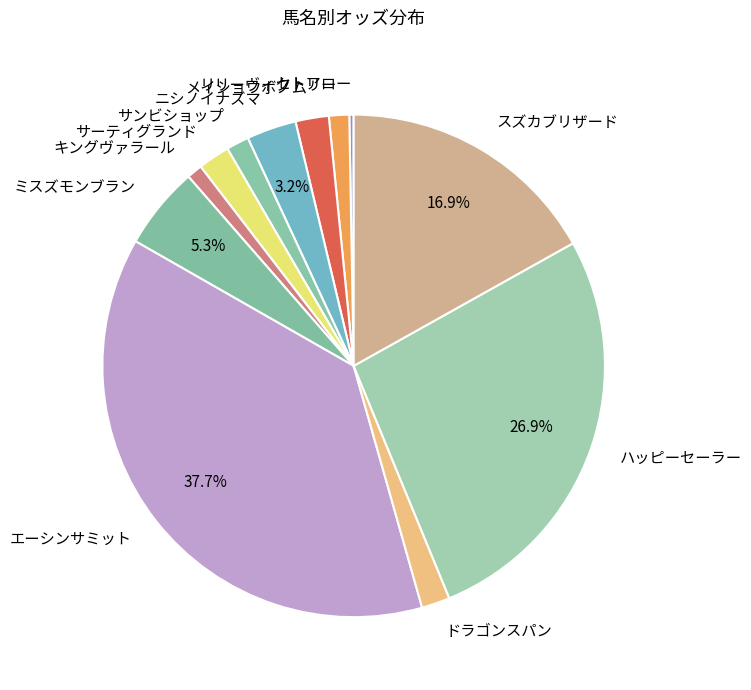

Which slice is the largest?

エーシンサミット